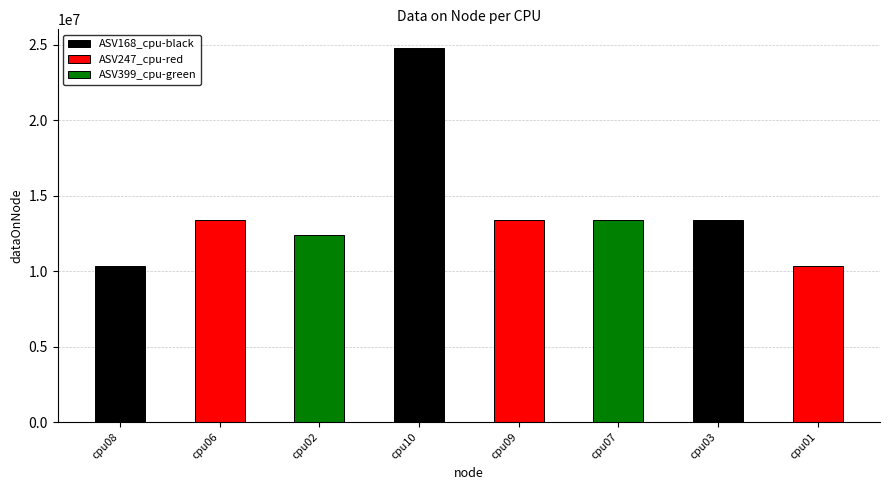

At which category does the chart reach its peak across all series?

cpu10